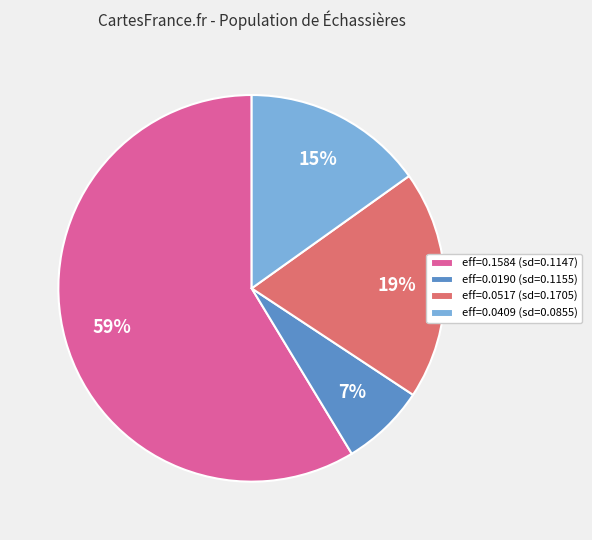

The eff=0.1584 (sd=0.1147) slice represents 59% of the pie. True or false?

True